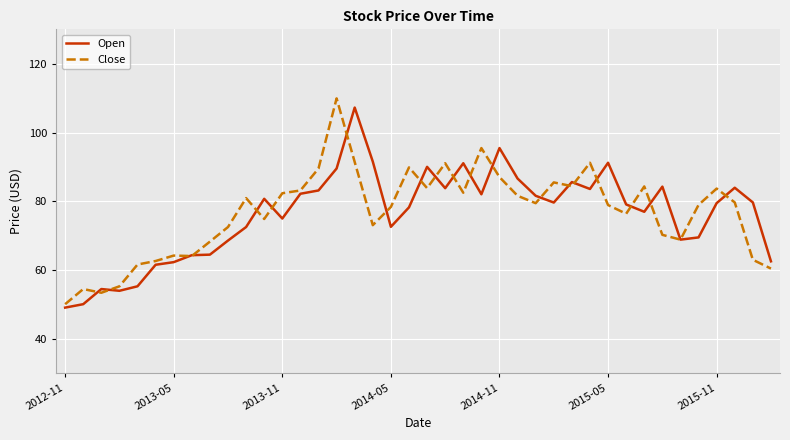

What is the maximum value for Open?

107.3